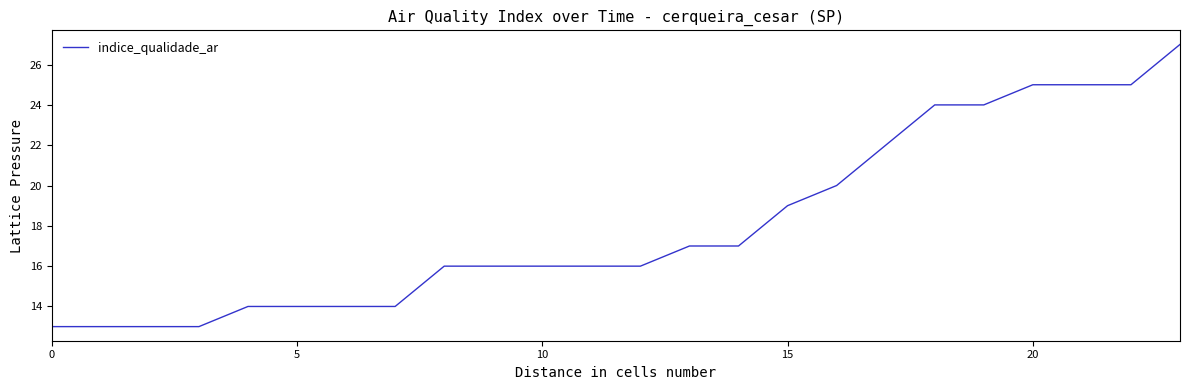

What is the maximum value shown in the chart?

27